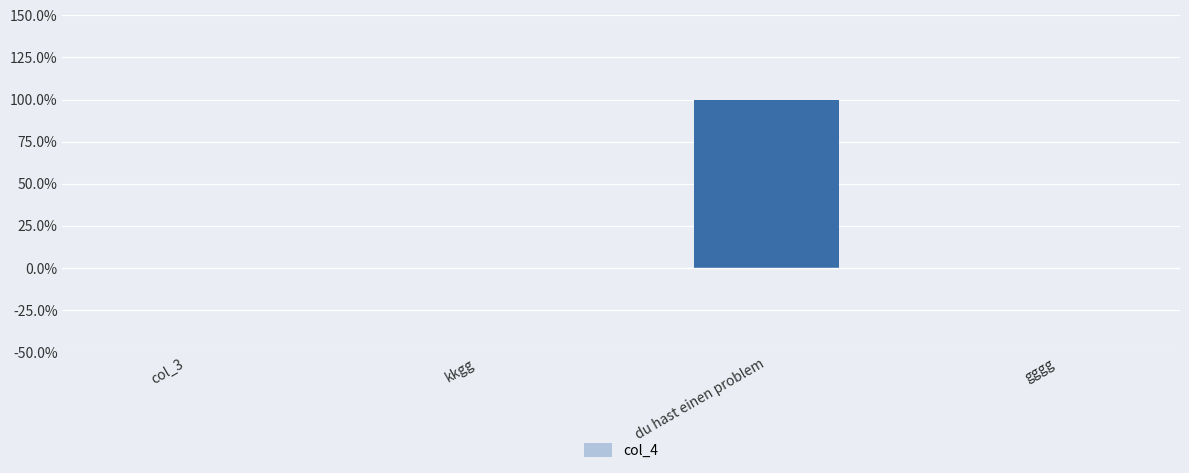

What is the sum of the values at kkgg and du hast einen problem?

1